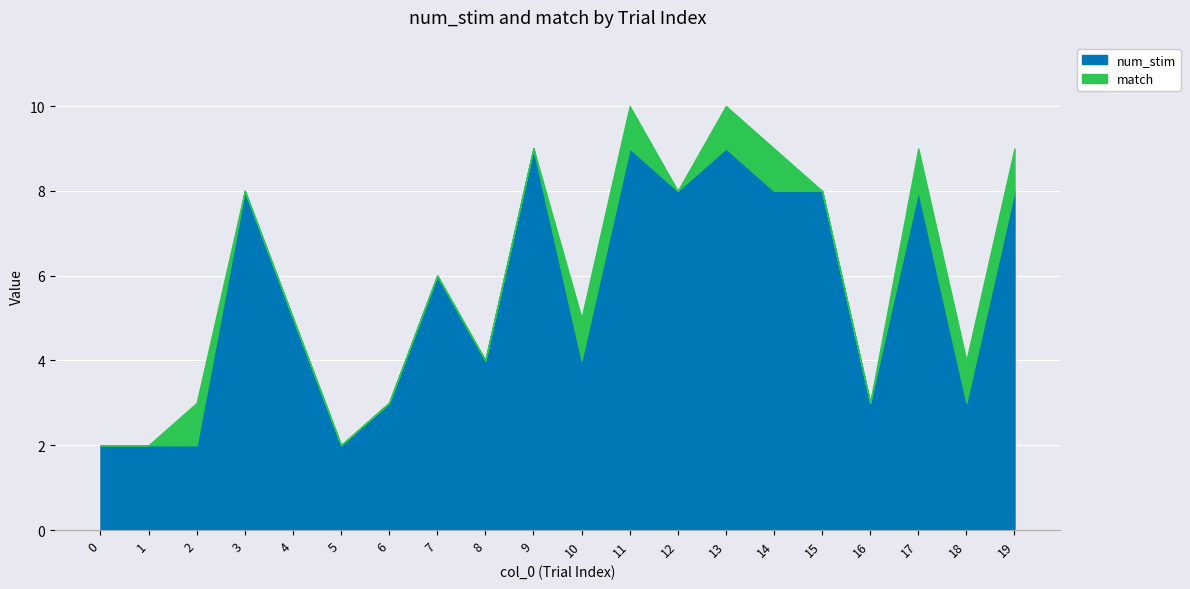

Where is the first local minimum?

5